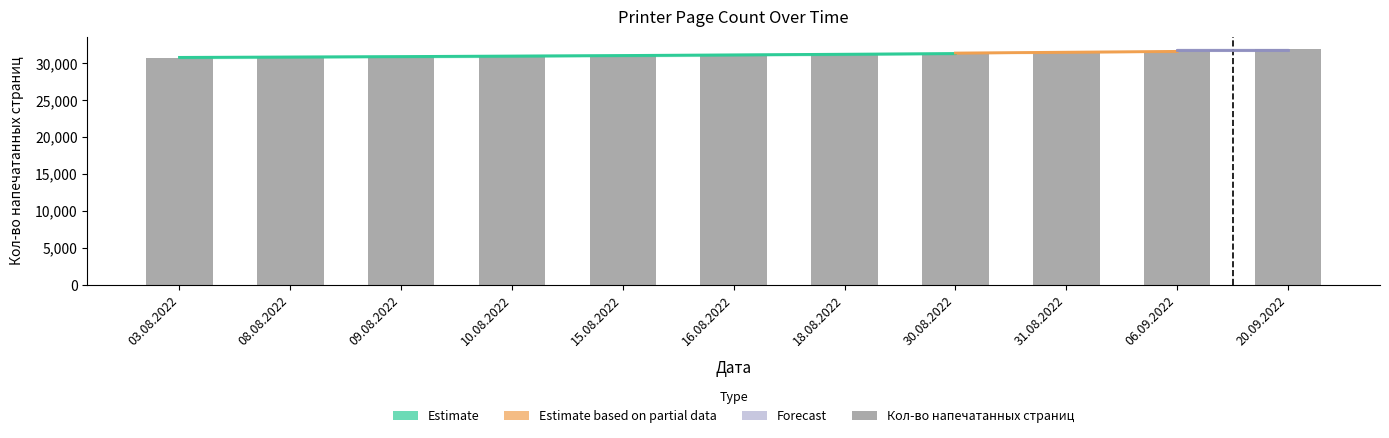

What is the difference between the maximum and minimum values?

1222